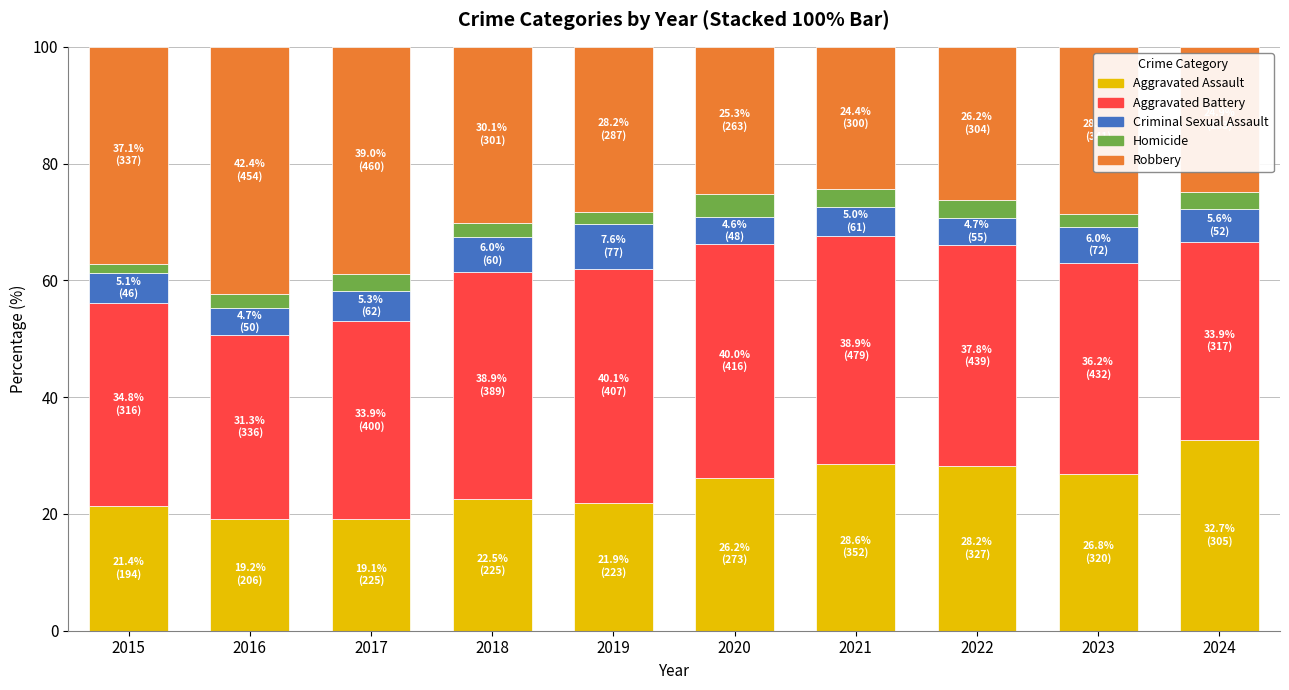

What is the minimum value for Aggravated Assault?

19.1